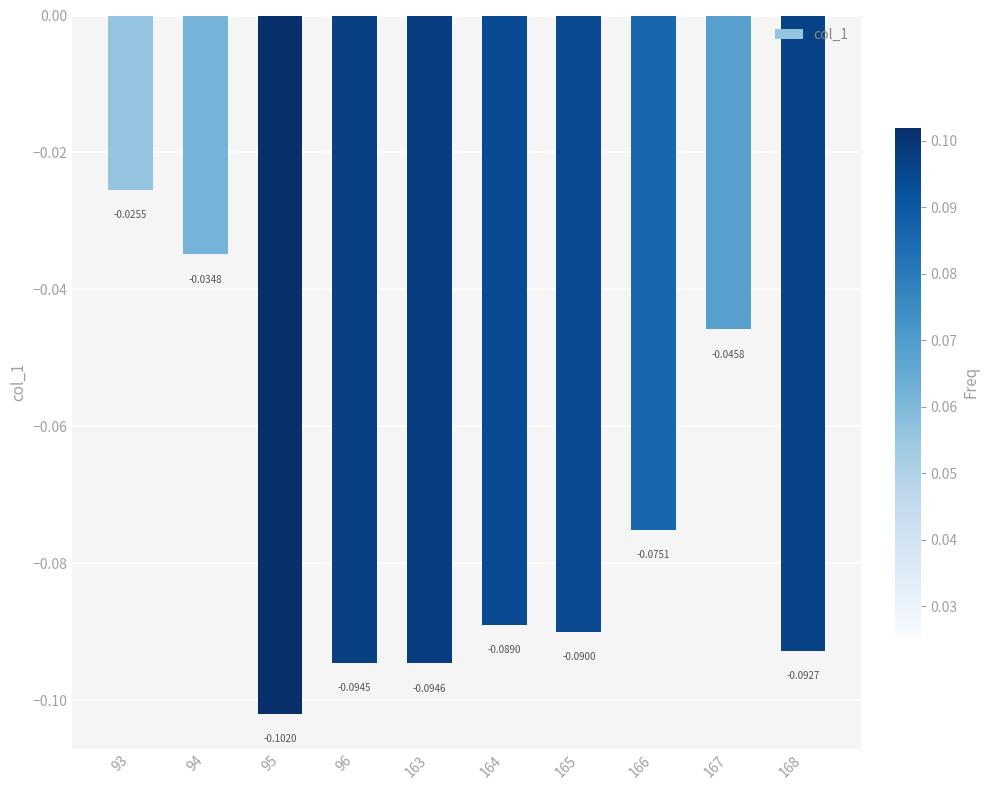

List the labels in order of value, largest first.

93, 94, 167, 166, 164, 165, 168, 96, 163, 95